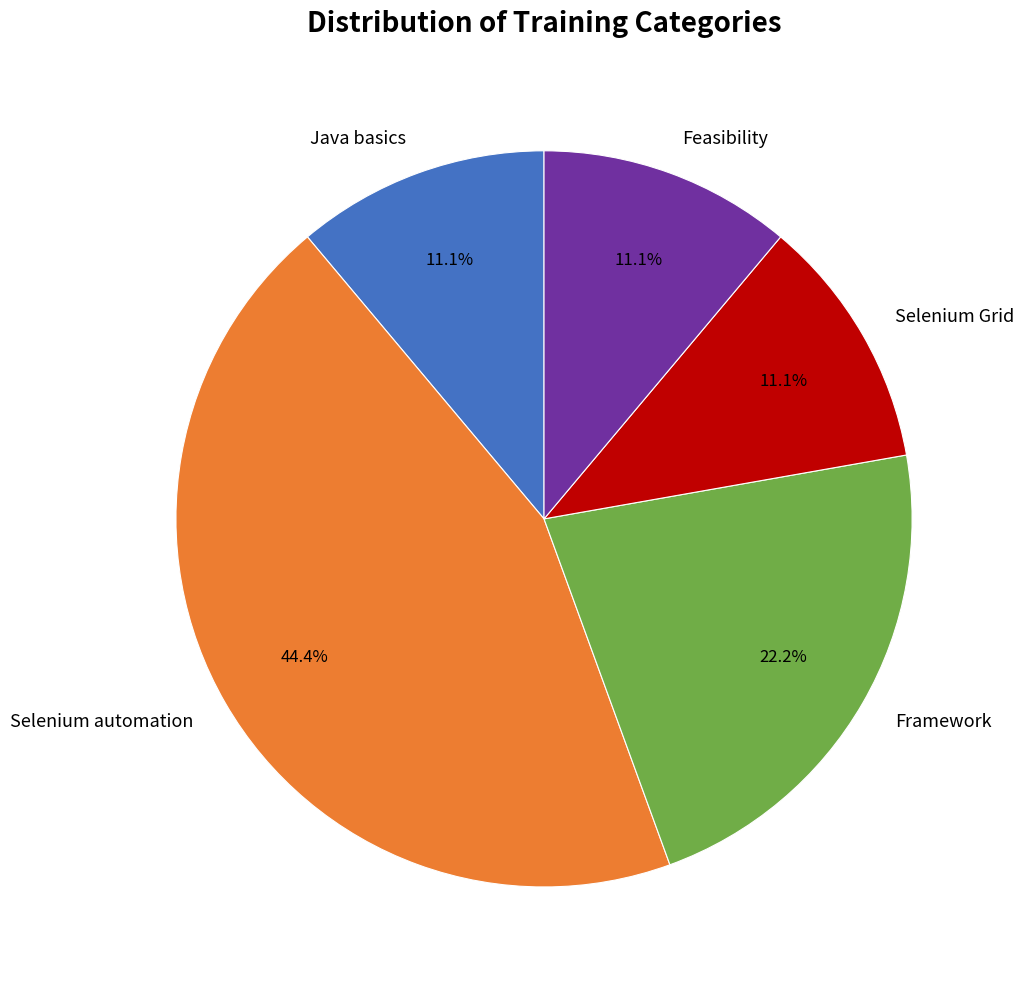

To the nearest percent, what portion does Selenium automation represent?

44%